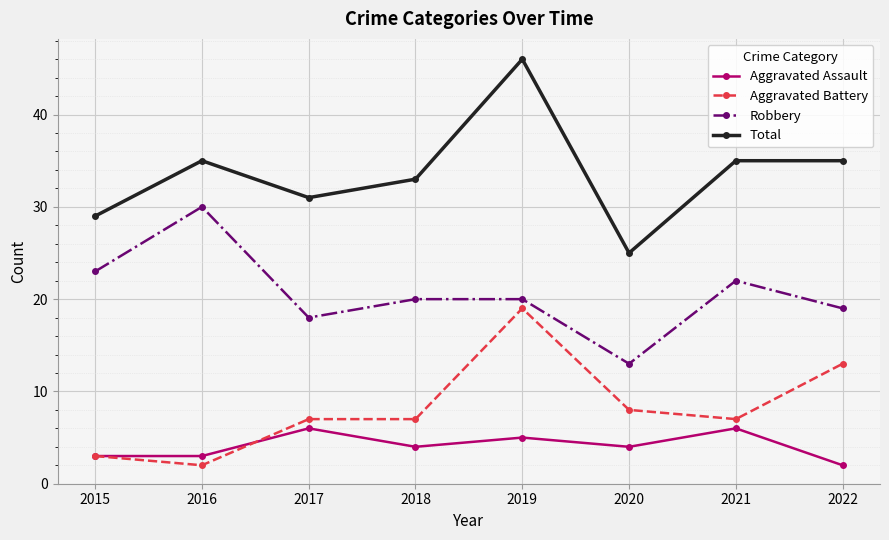

The Aggravated Assault series shows 2 at 2021. True or false?

False